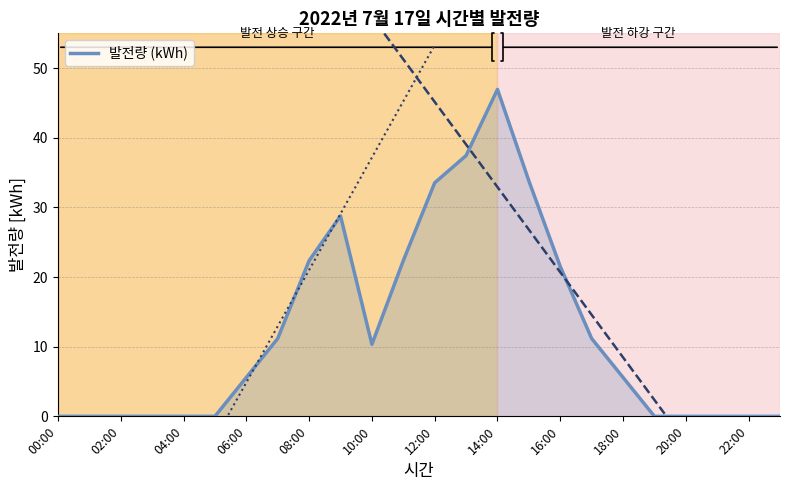

What is the difference between the maximum and minimum values?

46.9